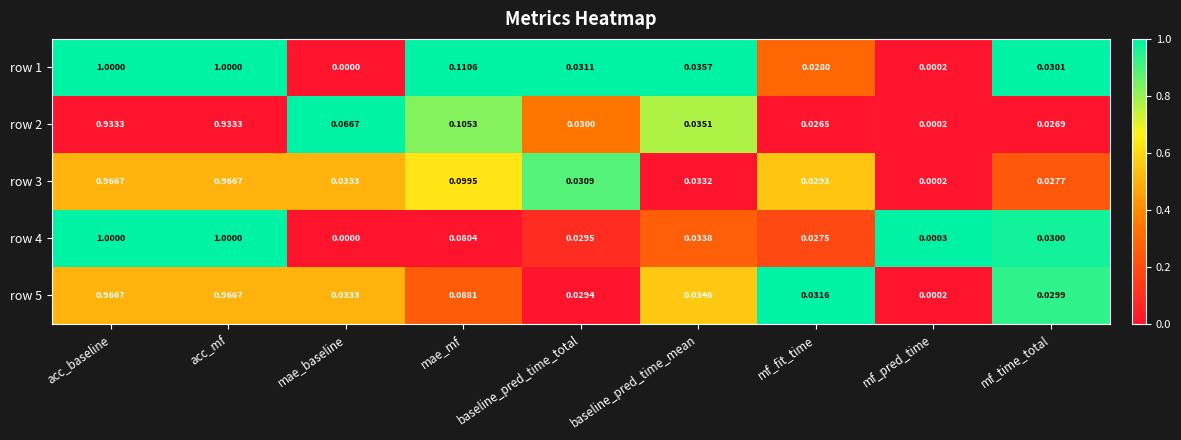

Which category has the lowest value across all series?

mae_baseline